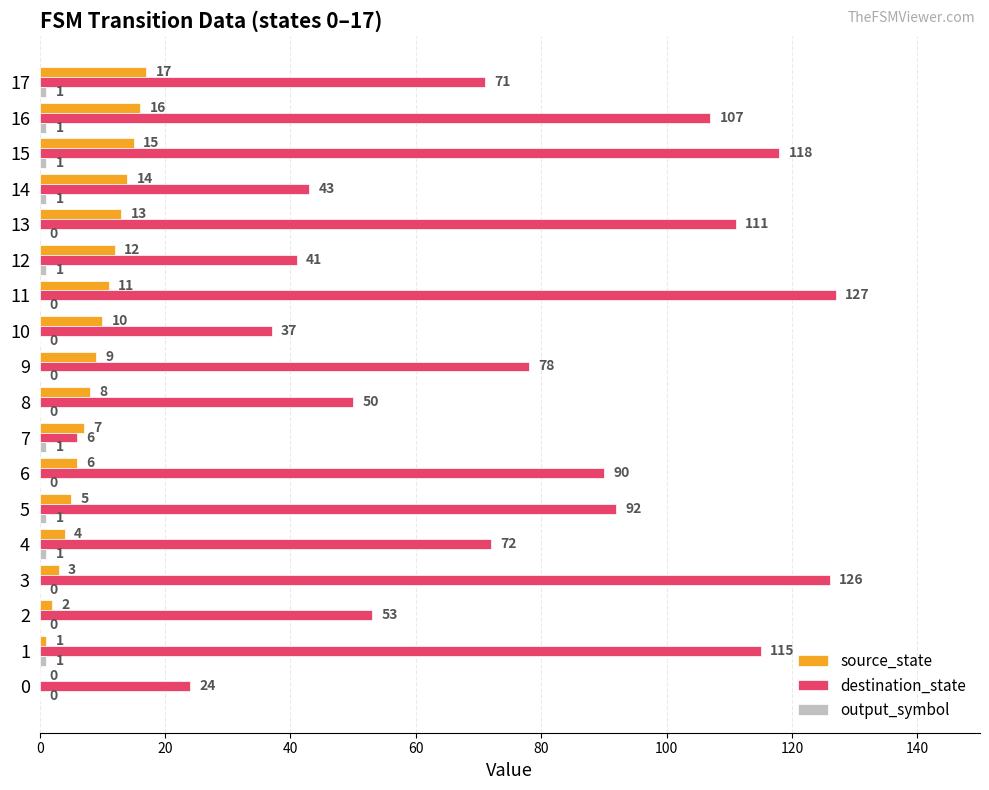

Is it true that source_state equals 10 at 10?

True